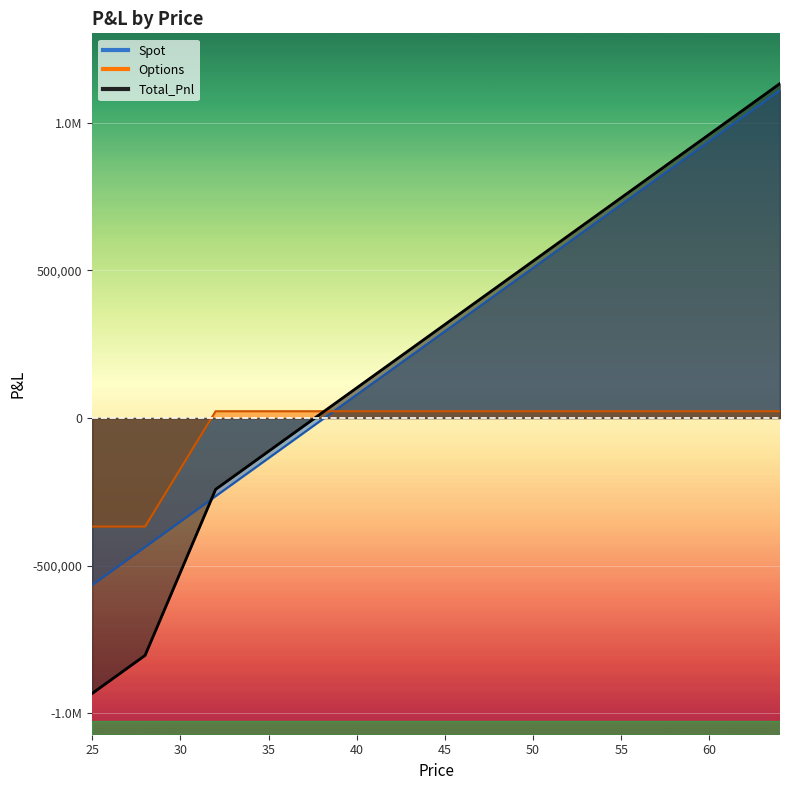

At which label does Total_Pnl first exceed 316895?

45